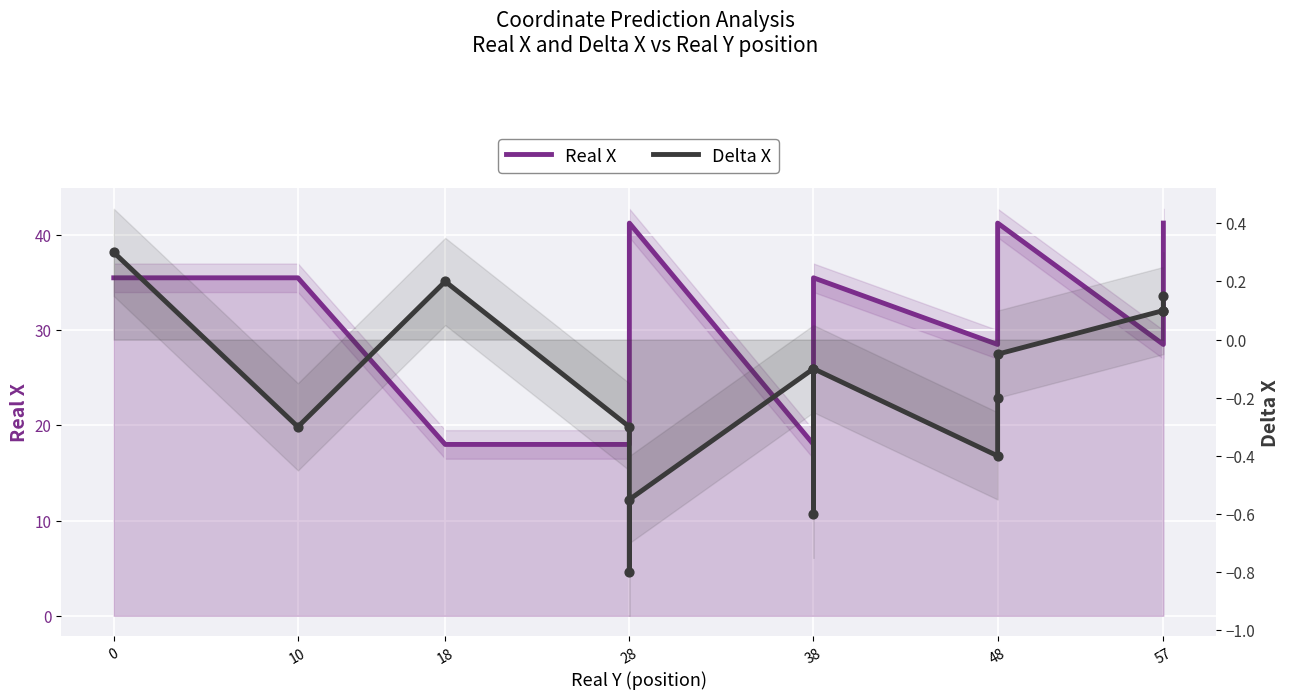

Which series has the largest total across all categories?

Real X